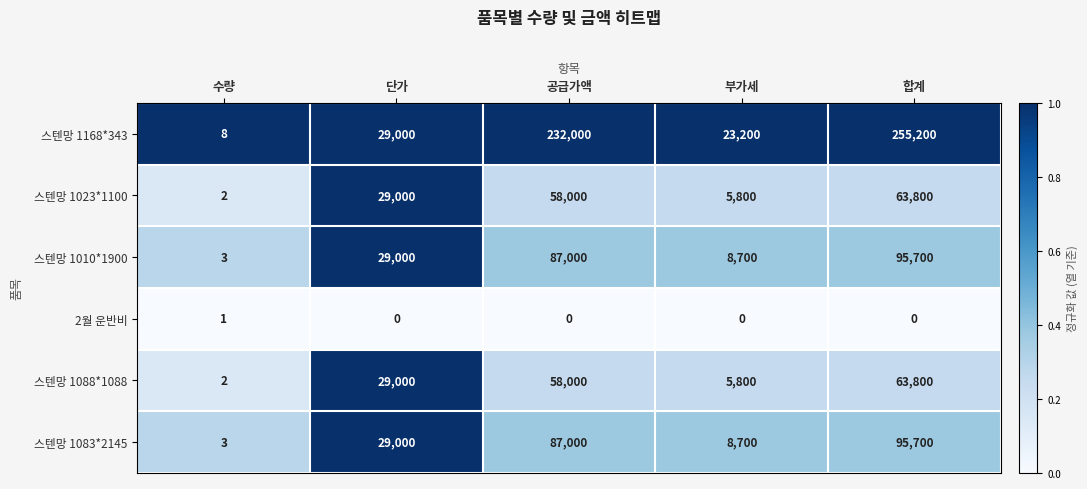

At which category does the chart reach its peak across all series?

합계